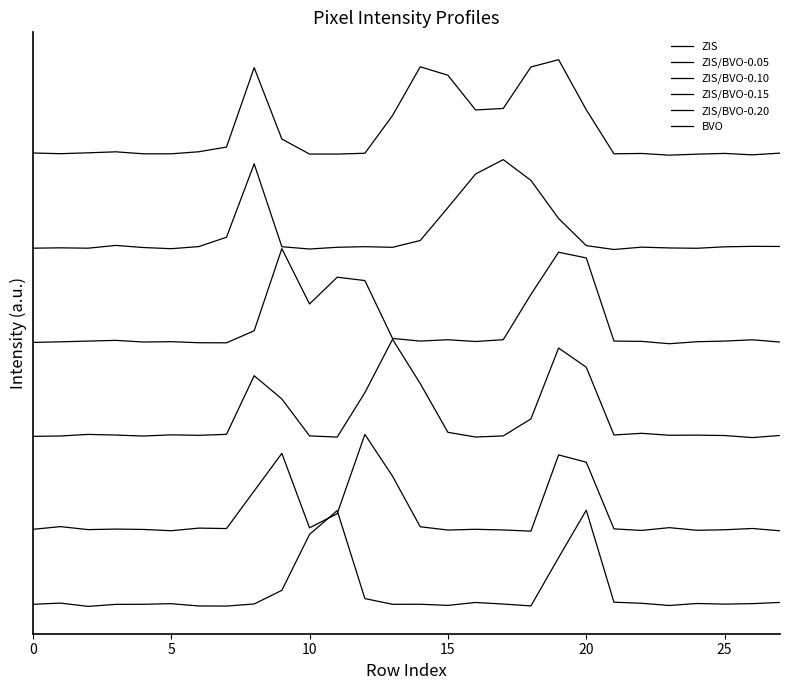

What is the greatest value displayed?

1449.8